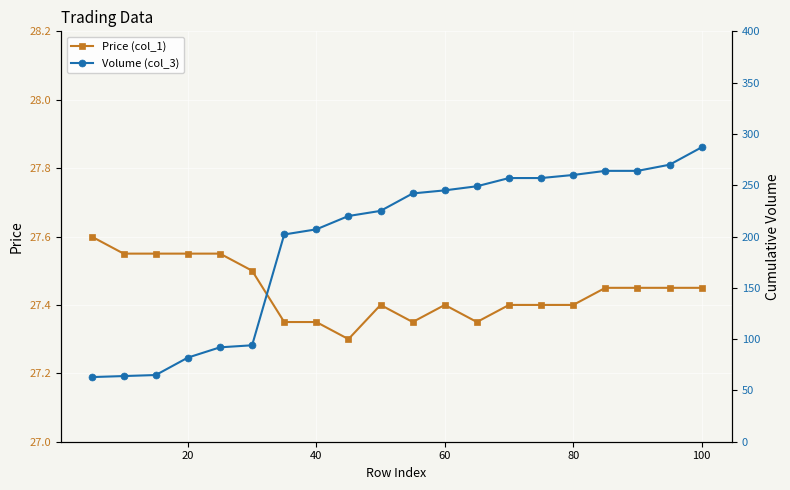

True or false: Price (col_1) has more than 0 points higher than both neighbors.

True